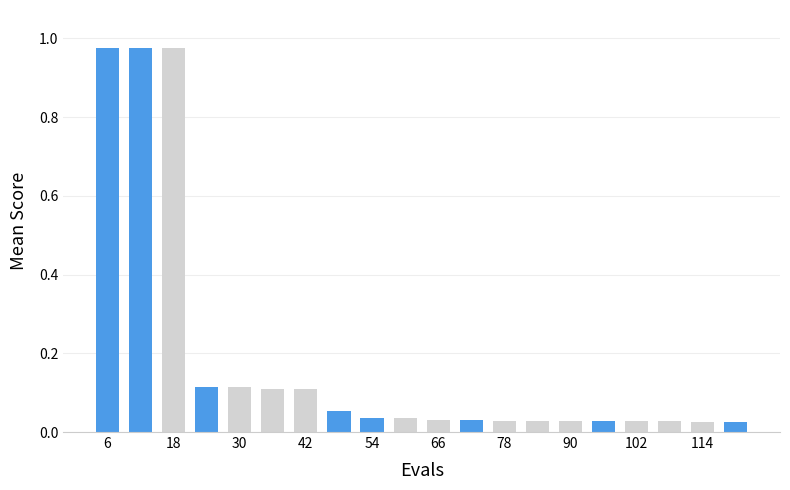

Which label corresponds to the smallest value in the chart?

114